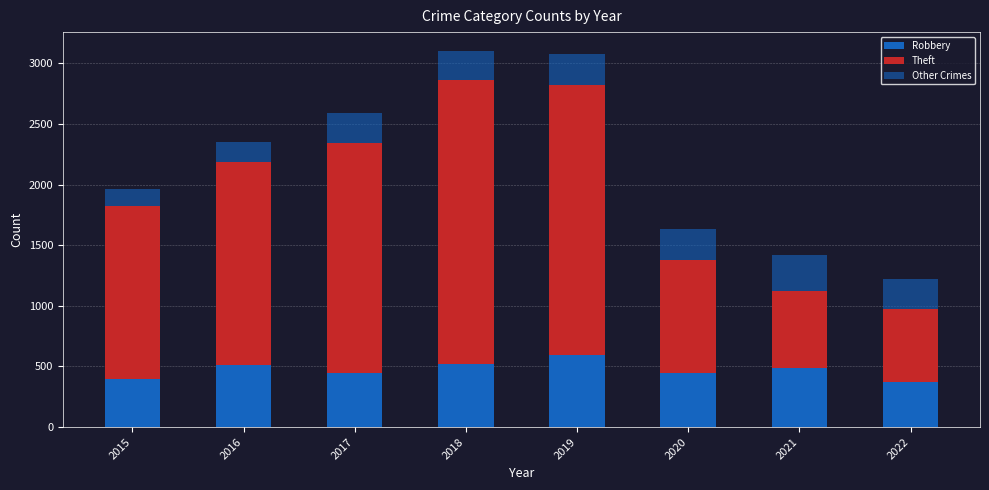

List the labels in order of Other Crimes value, smallest first.

2015, 2016, 2022, 2018, 2017, 2020, 2019, 2021